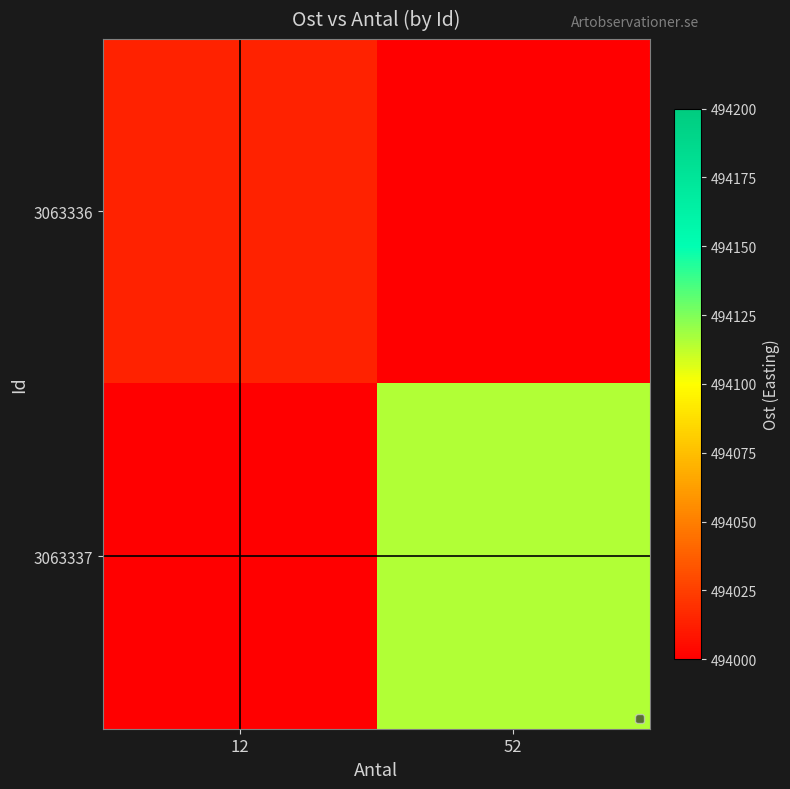

At 12, list the series in order from smallest to largest.

3063337, 3063336